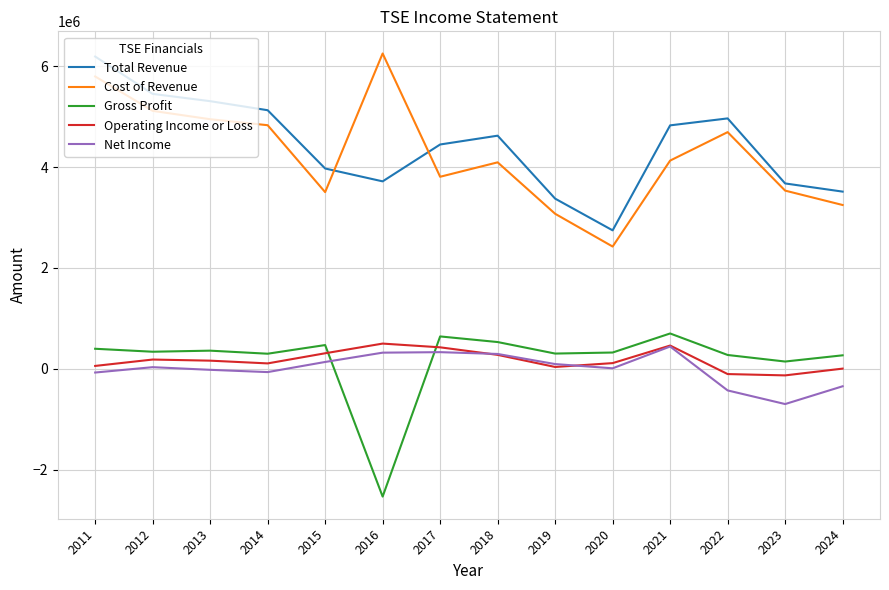

In Cost of Revenue, how many points are higher than both neighbors (excluding endpoints)?

3